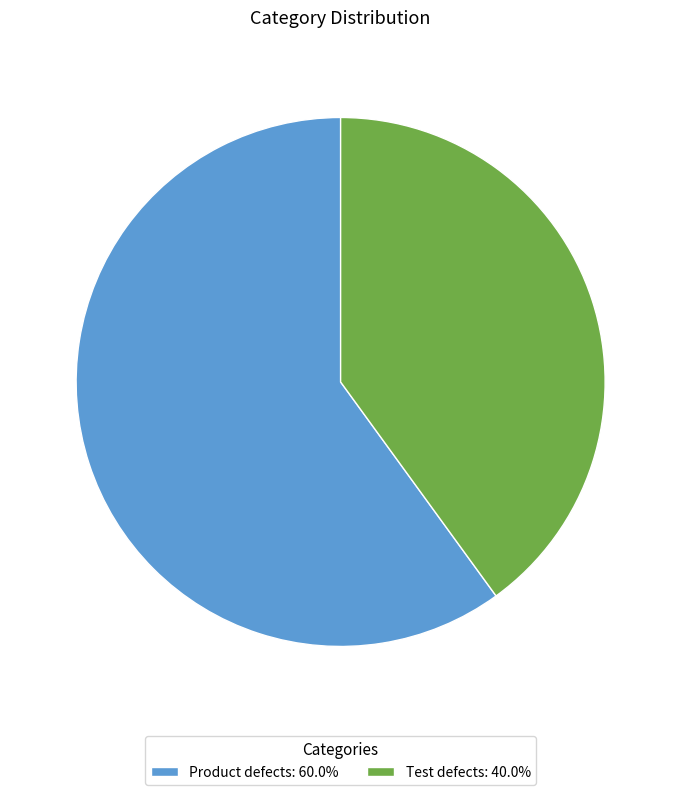

Rank the categories by value from highest to lowest.

Product defects, Test defects